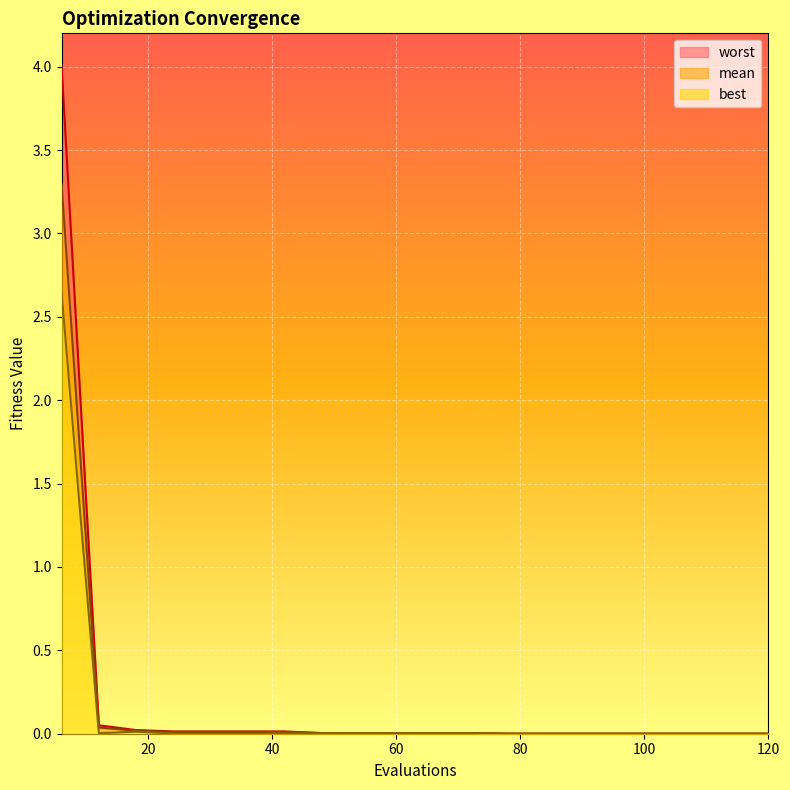

True or false: mean and best intersect in this chart.

False